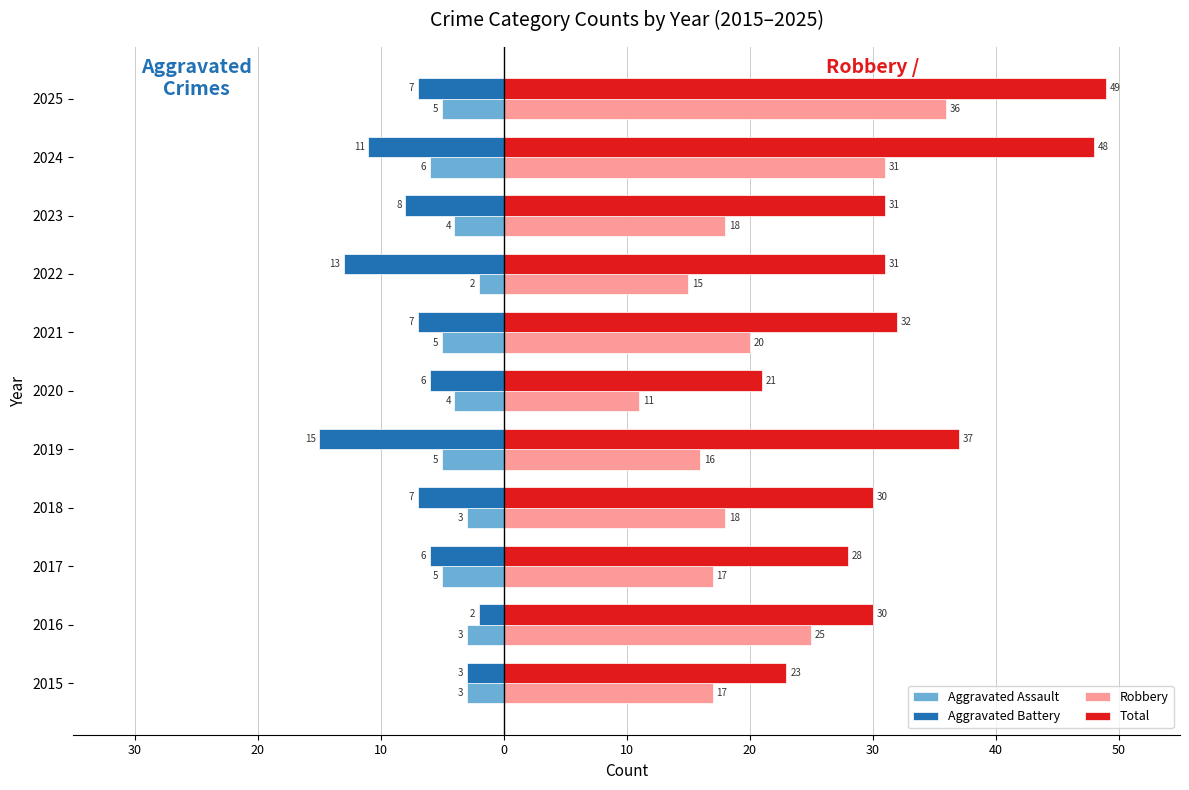

What are all the series names shown in the legend?

Aggravated Assault, Aggravated Battery, Robbery, Total